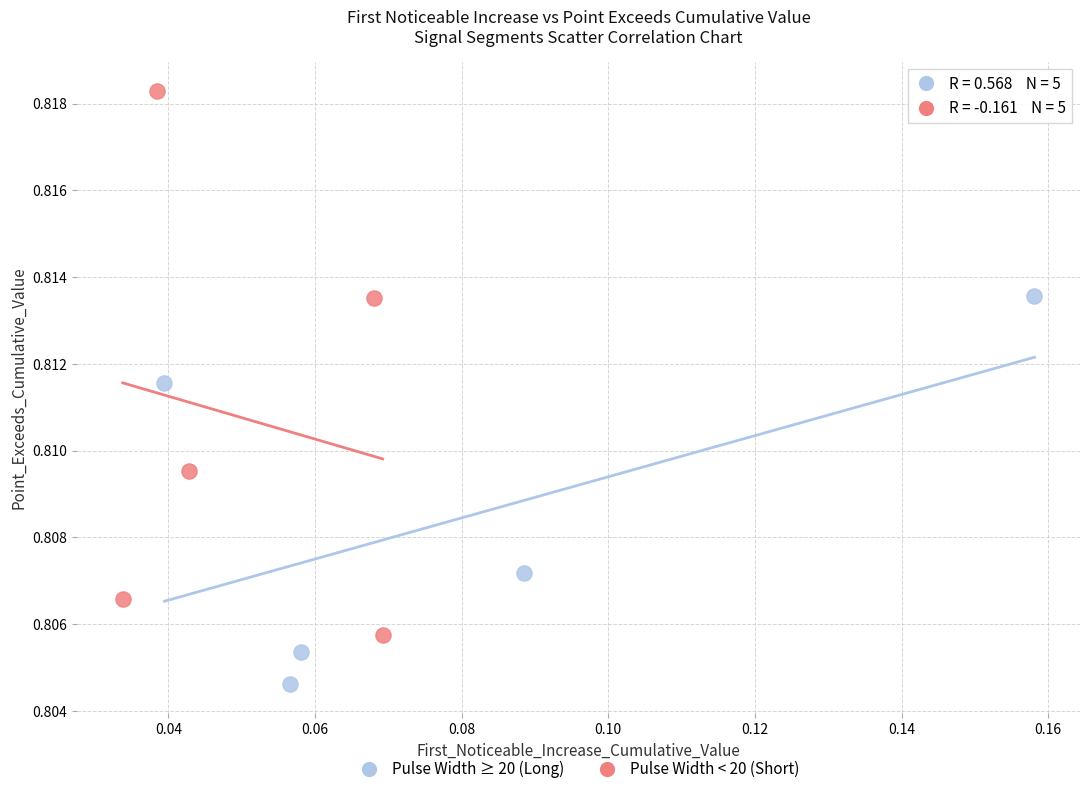

Which series reaches the minimum Y coordinate?

Pulse Width ≥ 20 (Long)